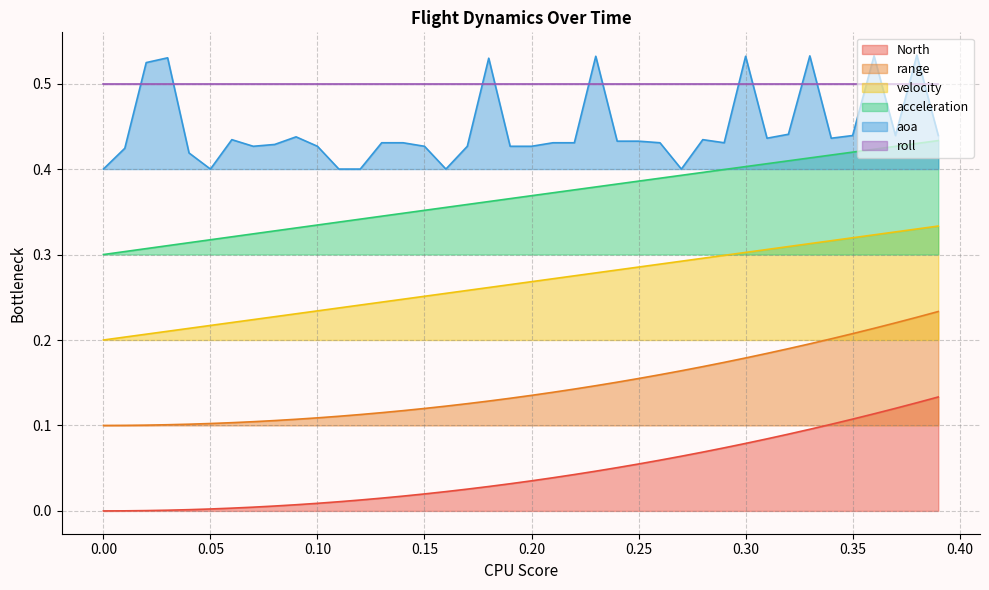

What is the difference between the maximum and minimum values in the acceleration series?

0.1